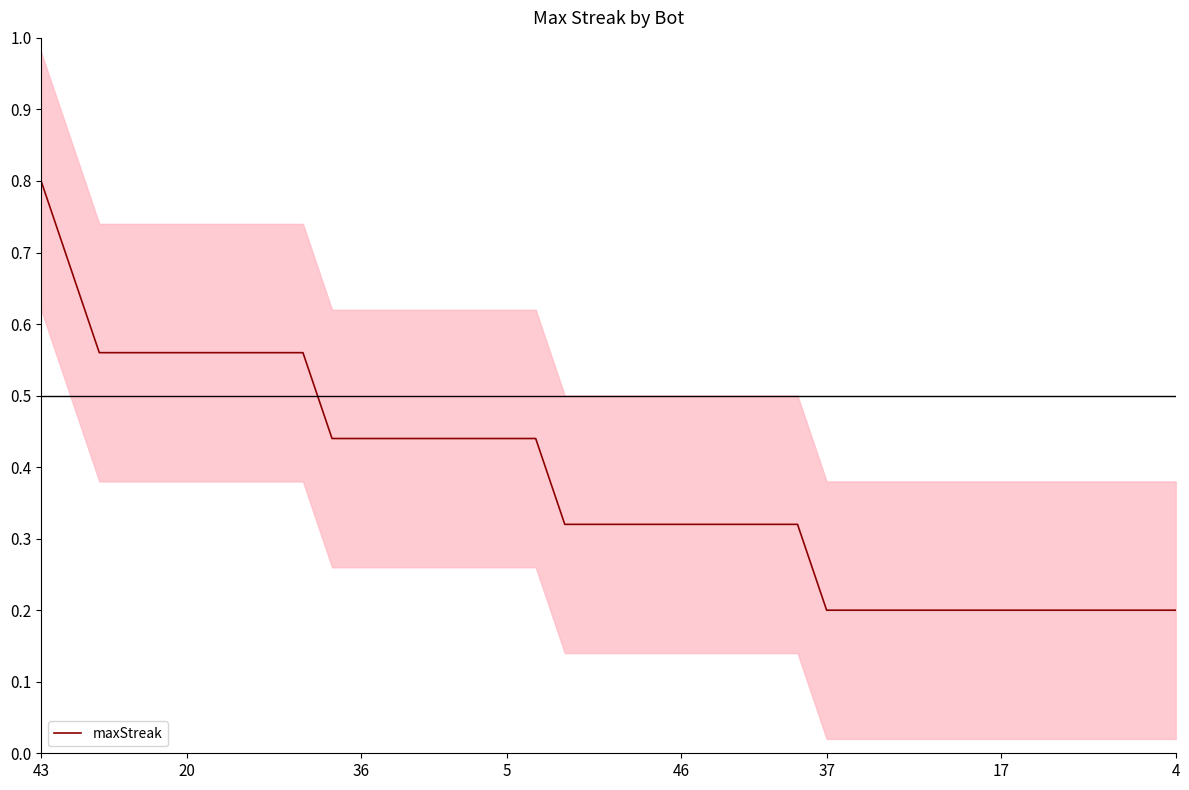

How many lines are shown in the chart?

1